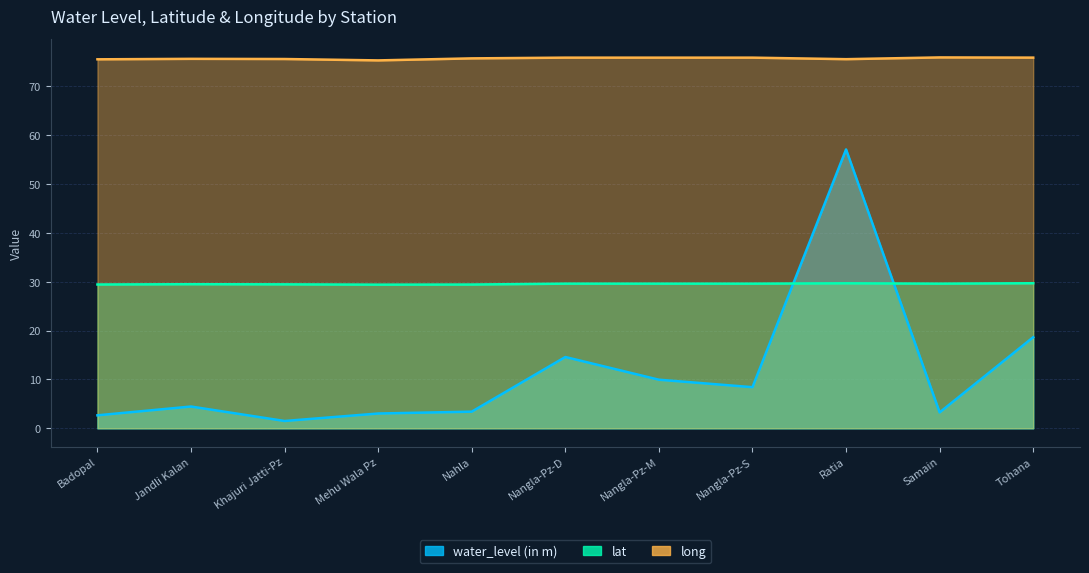

Which category has the lowest value in the long series?

Mehu Wala Pz